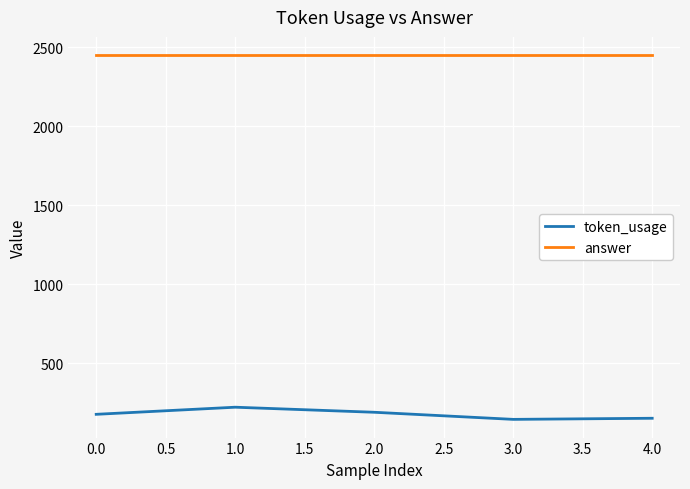

What value does the answer series have at 0.0?

2450